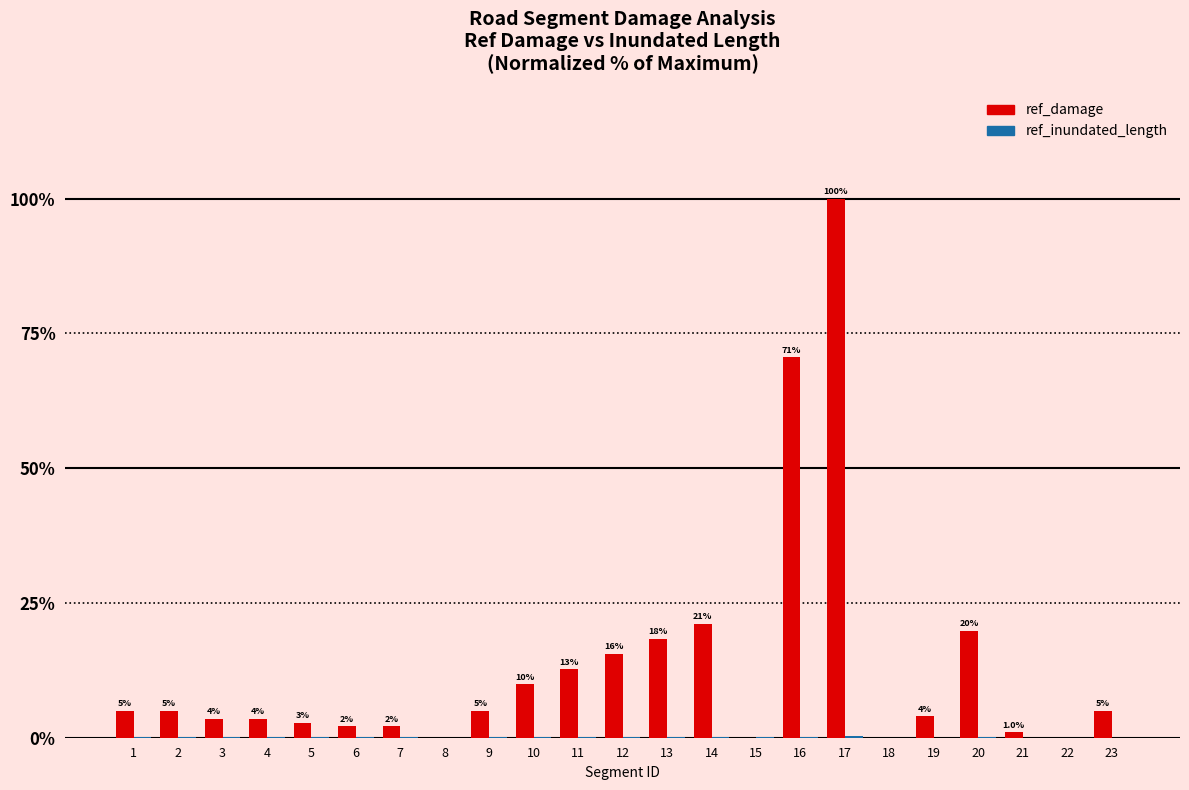

How many data points does each series have?

23